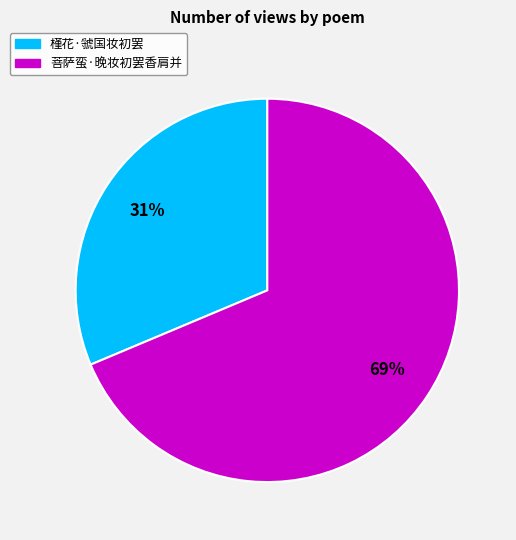

Does 菩萨蛮·晚妆初罢香肩并 account for over 50% of the chart?

Yes